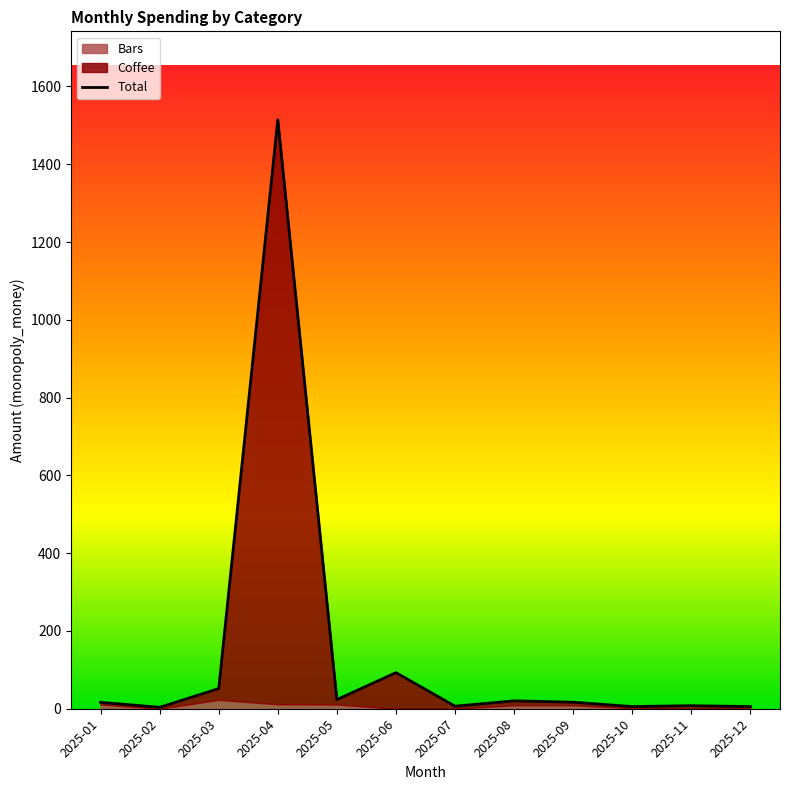

List the labels in order of value, smallest first.

2025-02, 2025-12, 2025-10, 2025-07, 2025-11, 2025-01, 2025-09, 2025-08, 2025-05, 2025-03, 2025-06, 2025-04